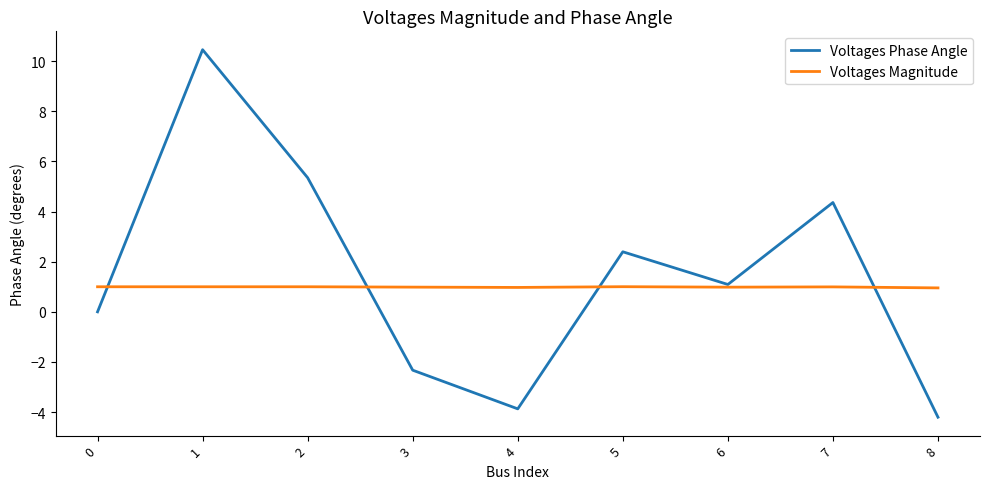

Between 5 and 7, which series saw the biggest shift?

Voltages Phase Angle